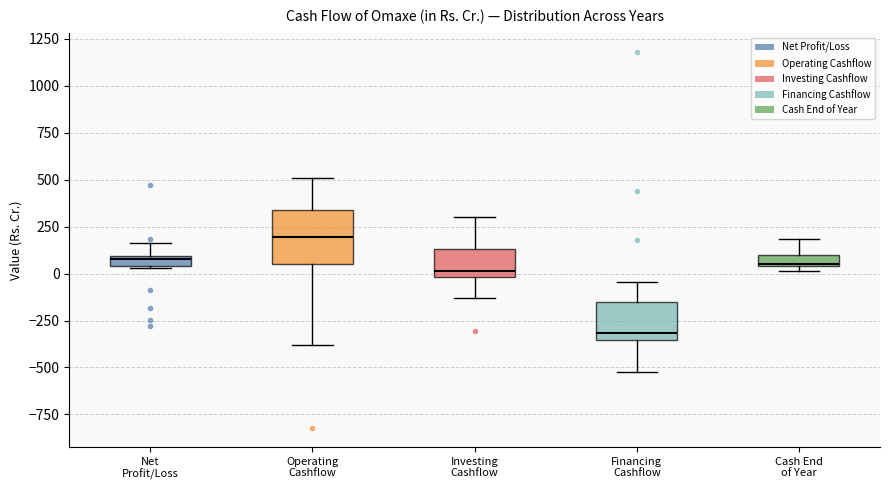

Which box has the highest median line?

Operating Cashflow